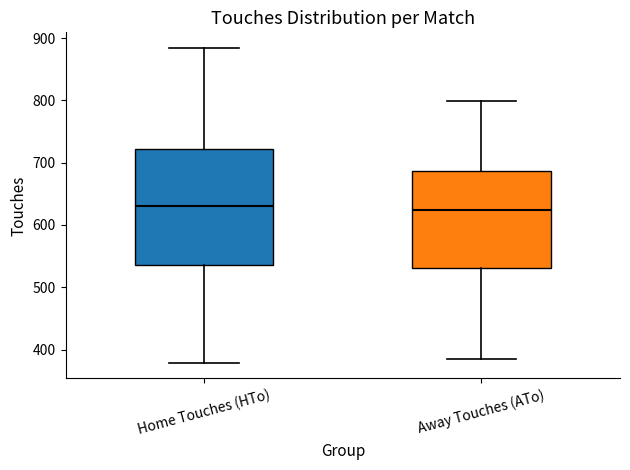

Reading left to right, read every box against the y-axis: the position of its median line, the range the box covers, and the ends of its whiskers. The values are not printed on the chart, so give them approximately, as read against the axis.

Home Touches (HTo): median 630, box 540 to 720, whiskers 380 to 880
Away Touches (ATo): median 620, box 530 to 690, whiskers 390 to 800